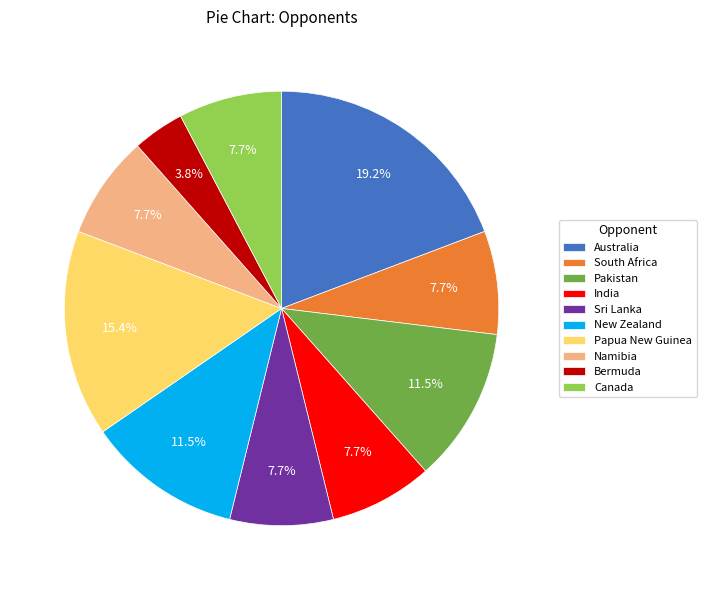

Combined, what portion of the pie is Australia and South Africa?

26.9%